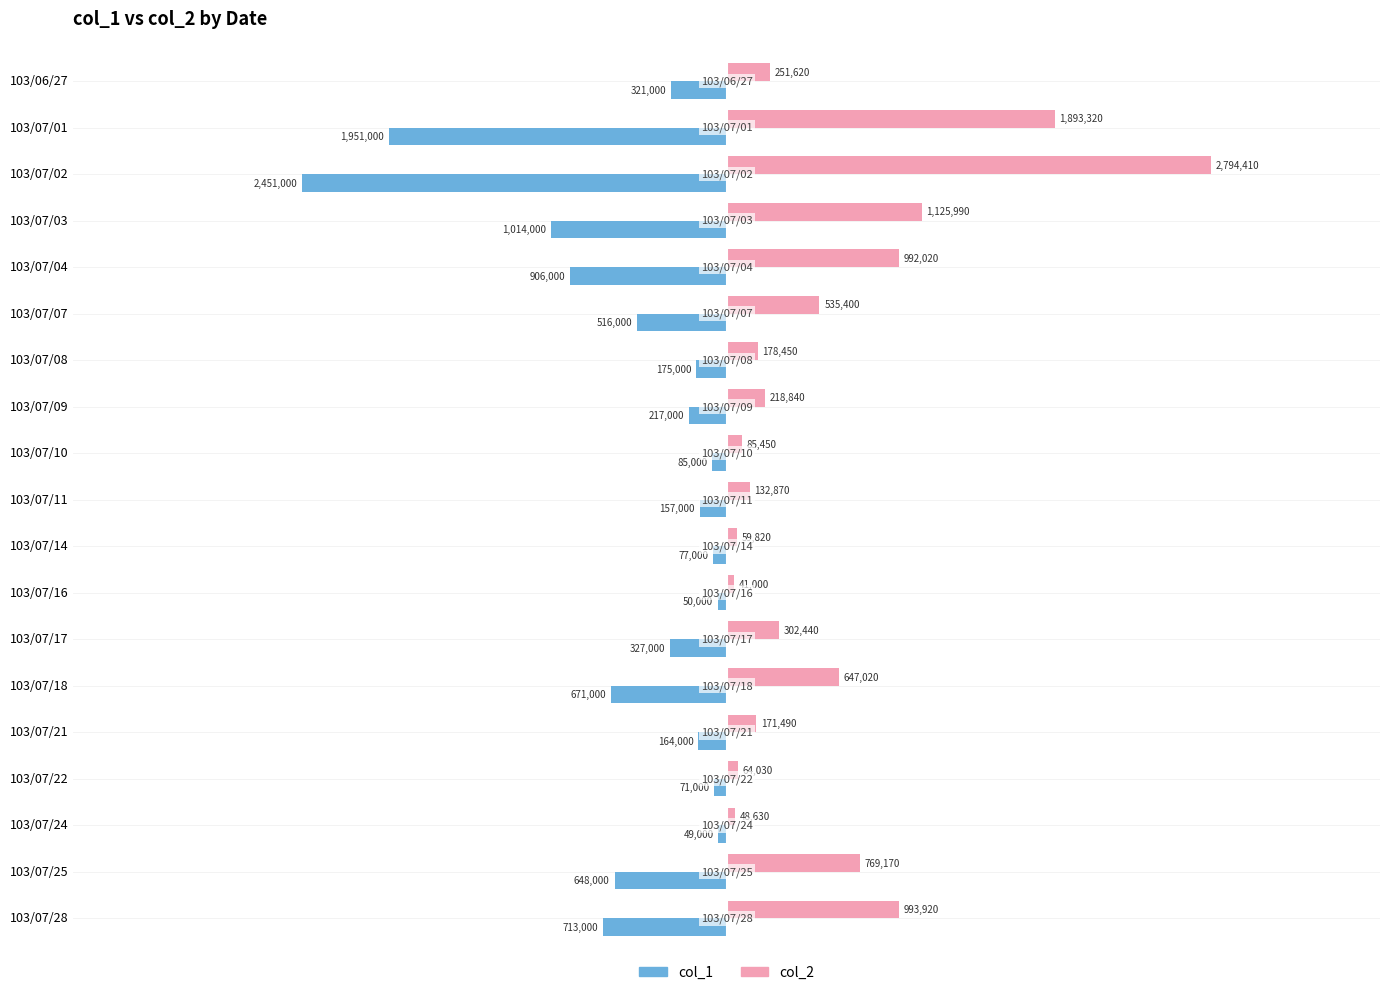

Where is col_1 nearest to the value -1250000?

103/07/03